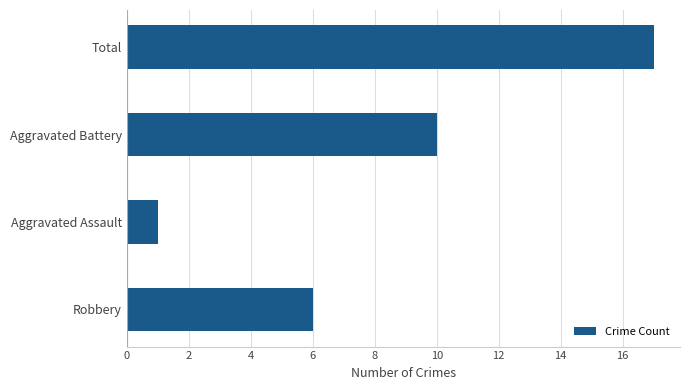

Are the bars grouped side by side (vs. stacked)?

No